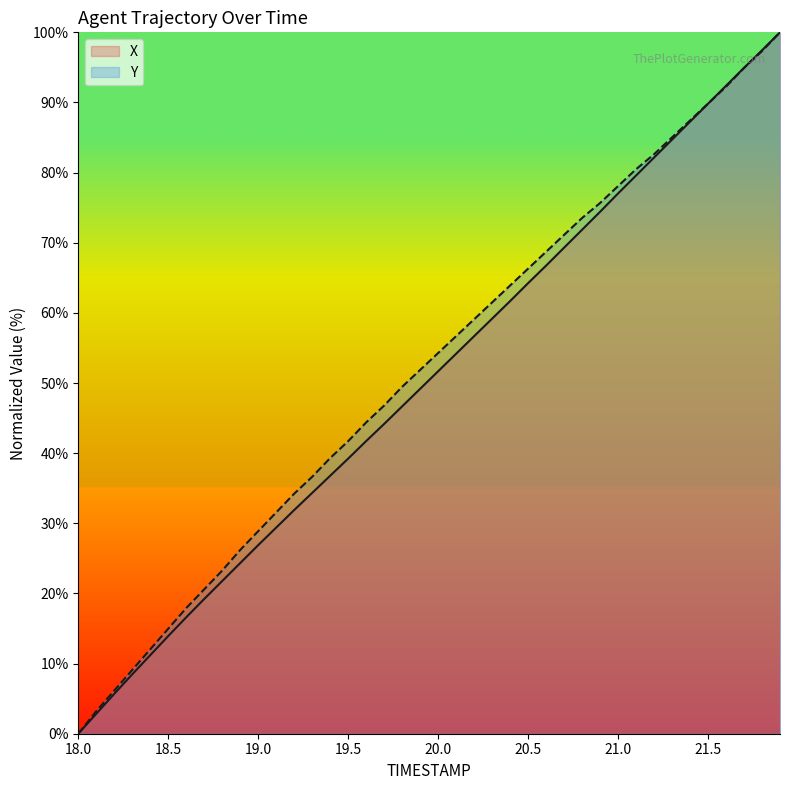

Reading left to right, what are all the values shown in this chart?

X: 0.0	2.8	5.7	8.5	11.2	13.9	16.6	19.2	21.8	24.3	26.9	29.4	31.9	34.3	36.8	39.2	41.7	44.2	46.7	49.2	51.7	54.2	56.7	59.2	61.7	64.2	66.7	69.3	71.9	74.4	77.0	79.6	82.1	84.7	87.3	89.8	92.4	94.9	97.4	100.0
Y: 0.0	3.2	6.1	9.1	12.0	15.0	17.9	20.6	23.3	26.2	28.9	31.6	34.2	36.6	39.3	41.7	44.4	46.8	49.5	51.9	54.3	56.7	59.1	61.5	63.9	66.3	68.7	71.1	73.5	75.7	78.1	80.5	82.6	85.0	87.4	89.8	92.2	94.9	97.3	100.0